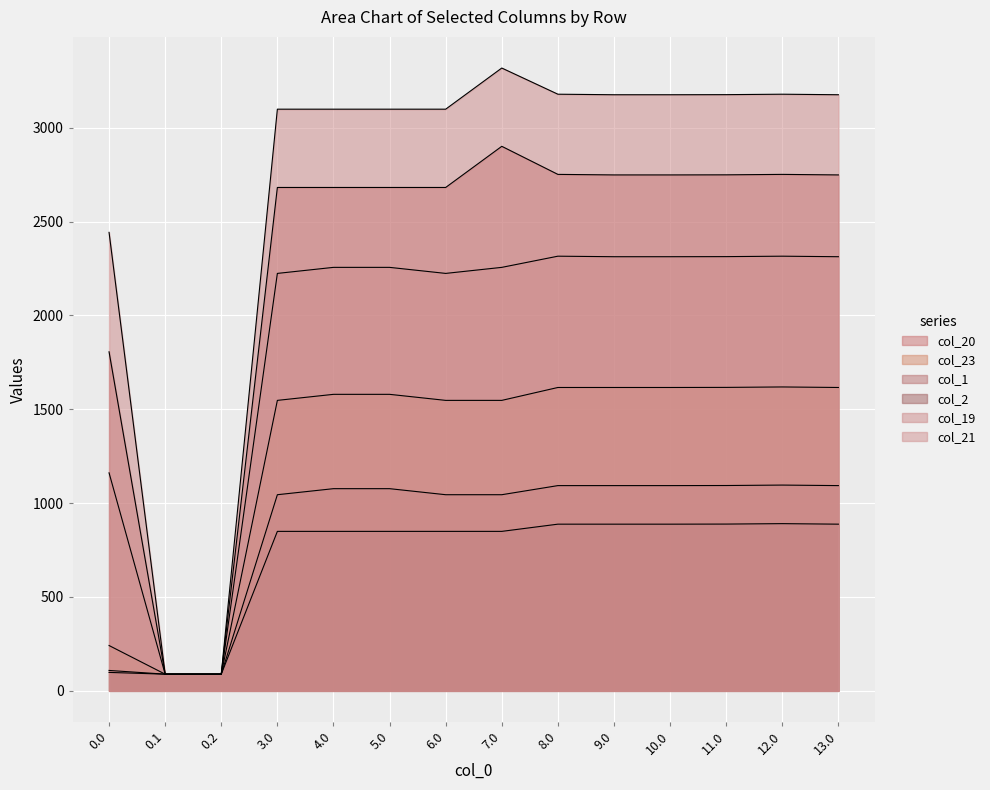

What is the maximum value for col_20?

2900.7